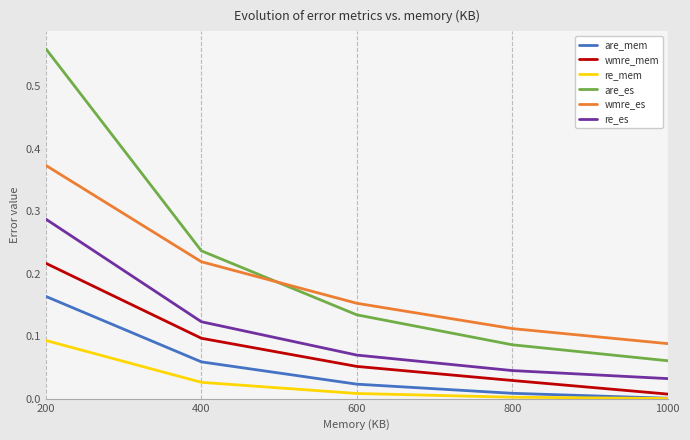

True or false: re_es and re_mem cross at least once.

False